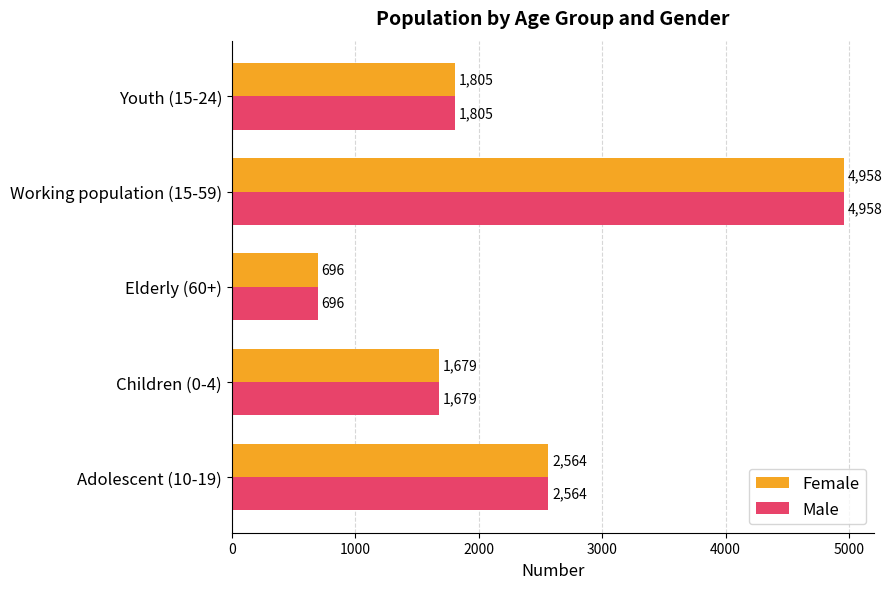

The Male series shows 4958 at Working population (15-59). True or false?

True